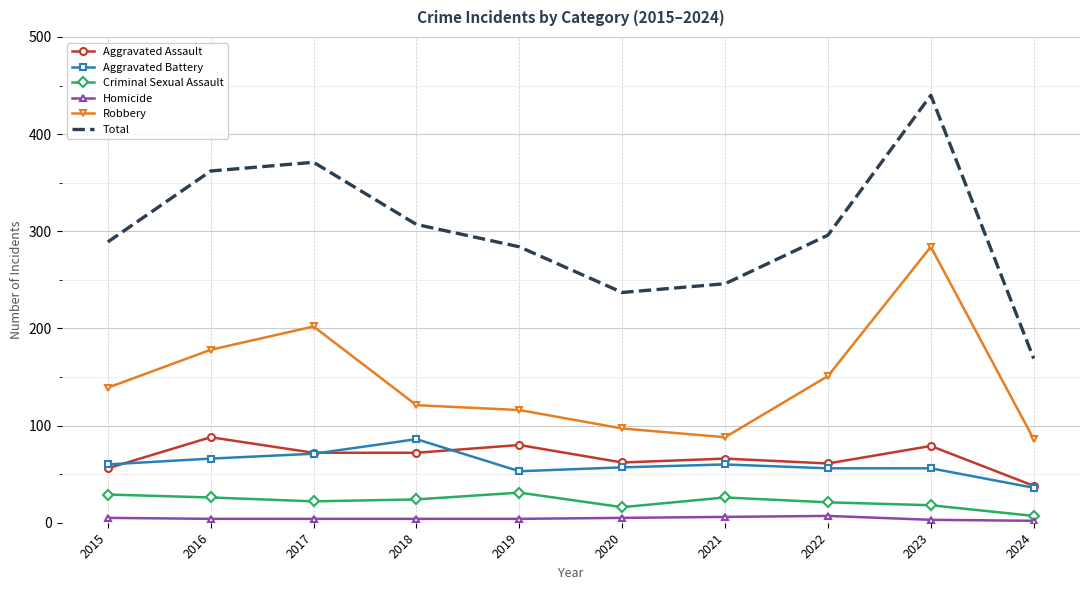

Between 2019 and 2024, which series saw the biggest shift?

Total